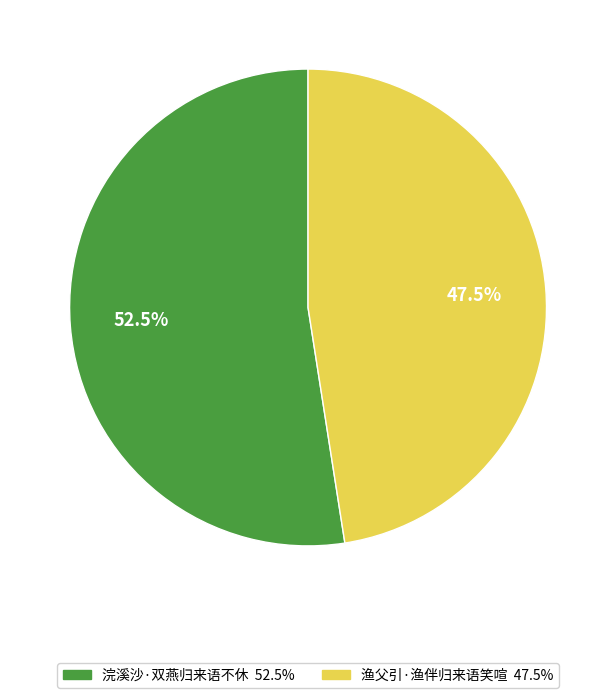

What is the ratio of the value at 浣溪沙·双燕归来语不休 to the value at 渔父引·渔伴归来语笑喧?

1.1